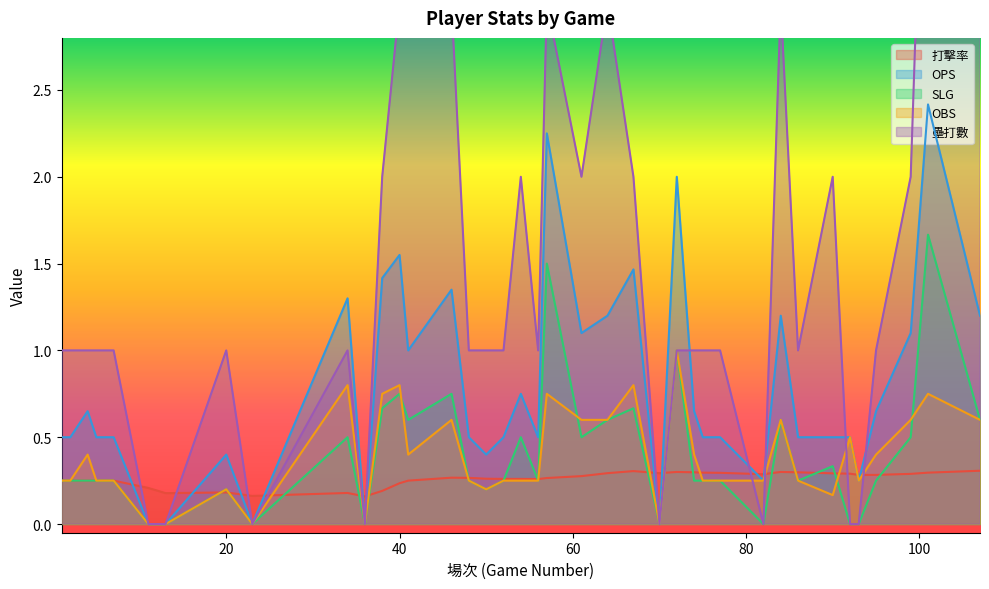

Does the chart have visible grid lines?

No